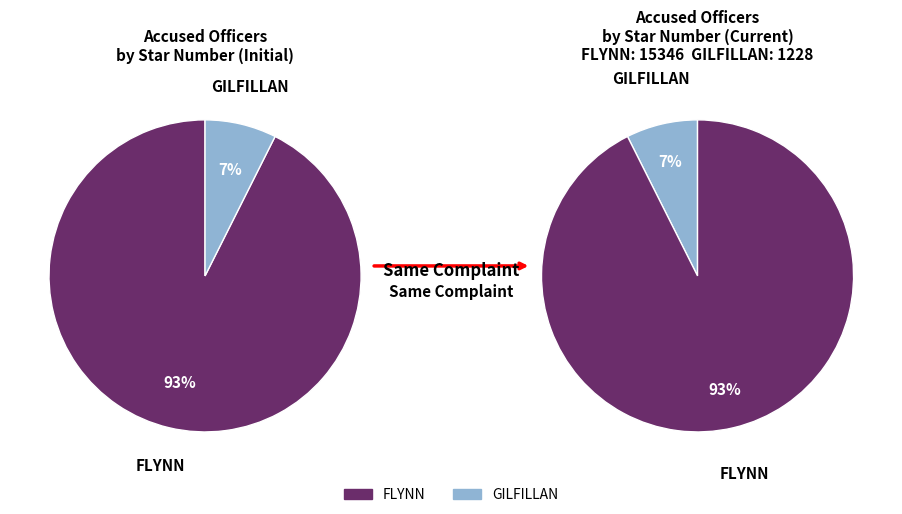

Is it true that FLYNN is 99% of the pie?

False